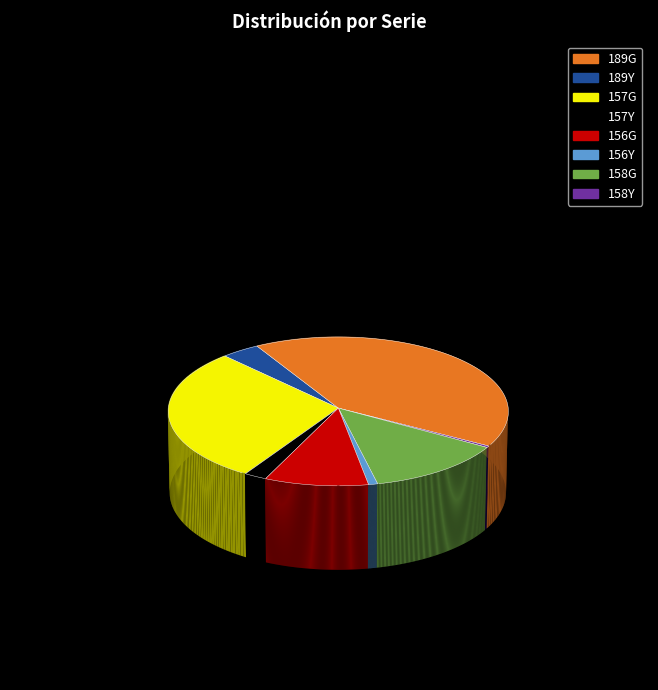

Which category has the smallest portion of the pie?

158Y